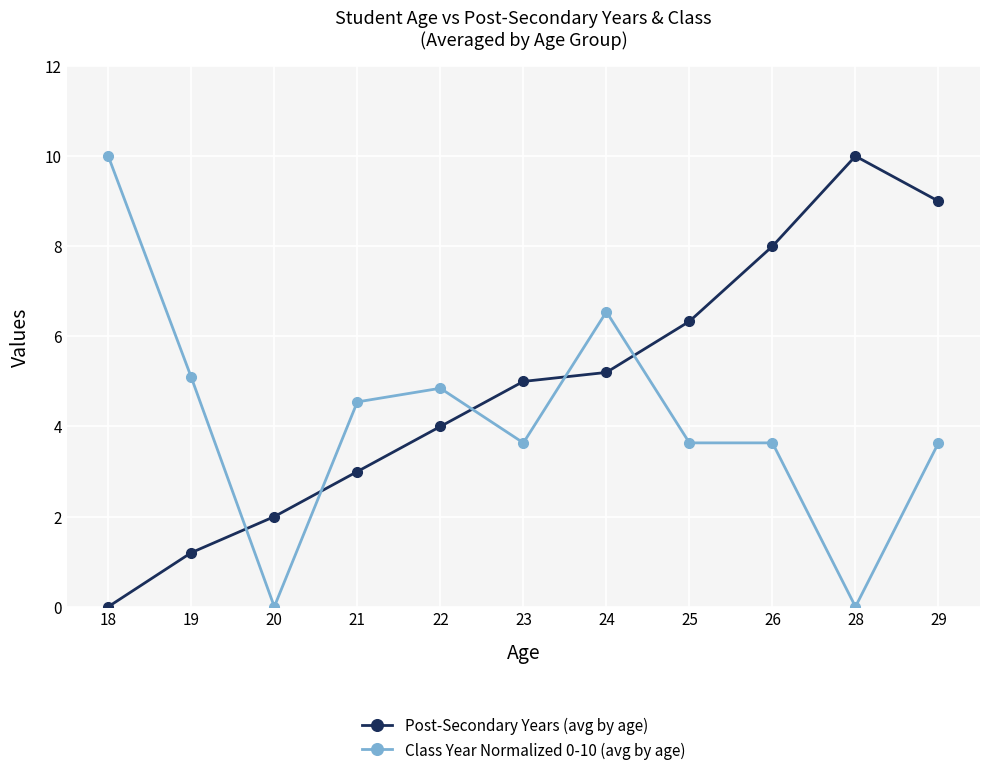

True or false: Post-Secondary Years (avg by age) and Class Year Normalized 0-10 (avg by age) intersect in this chart.

True